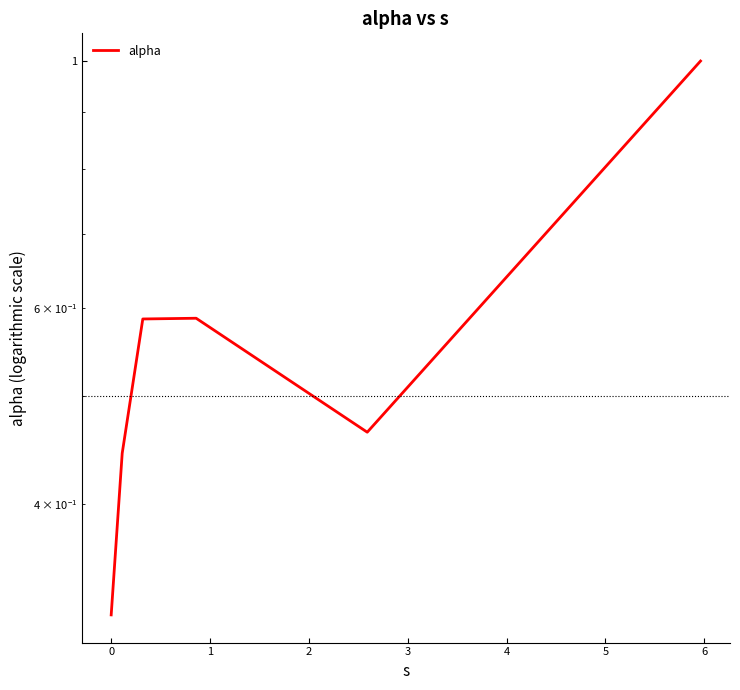

Reading left to right, extract all data points from this chart.

0.3	0.4	0.6	0.6	0.5	1.0